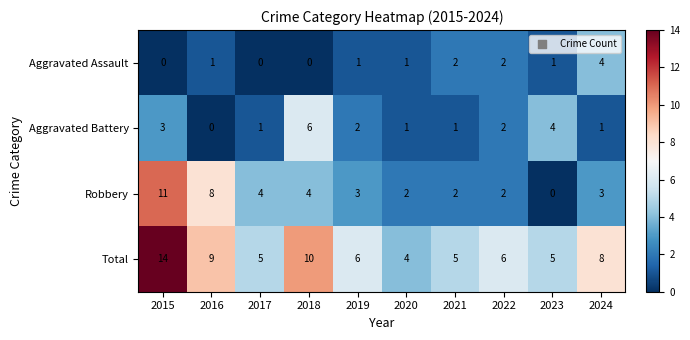

What is the difference between the maximum and minimum values in the Total series?

10